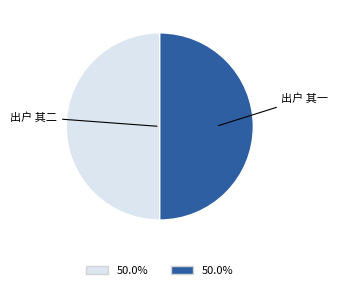

Do 出户 其一 and 出户 其二 together represent more than half of the pie?

Yes